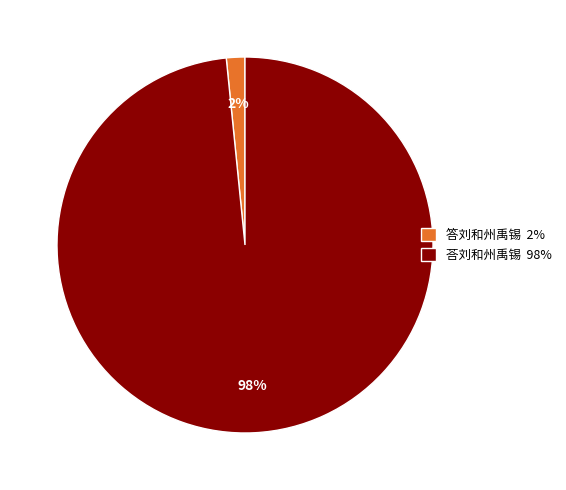

Rank the categories by value from lowest to highest.

答刘和州禹锡, 荅刘和州禹锡